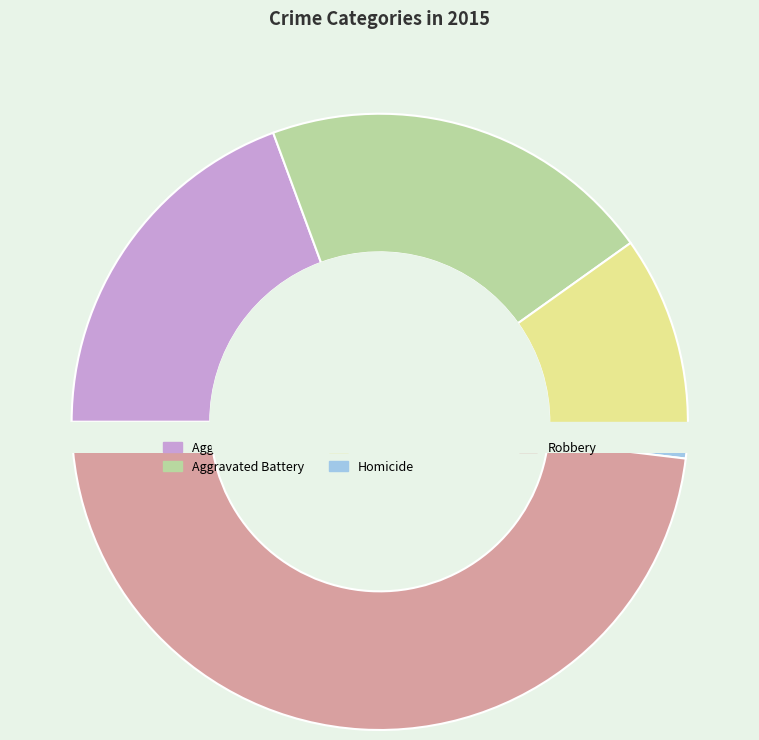

Which category has the biggest portion of the pie?

Robbery